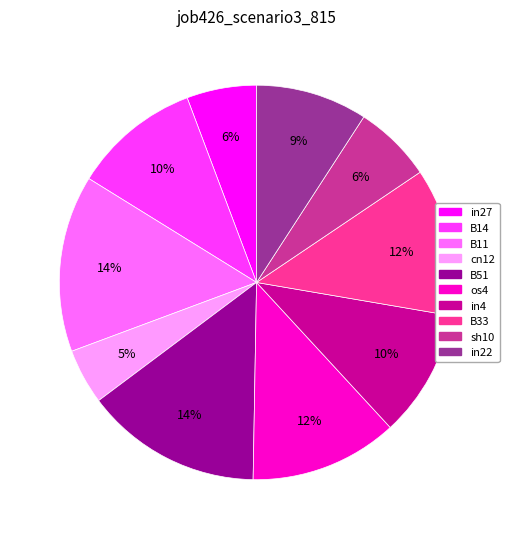

Is there any slice that represents more than half of the pie?

No